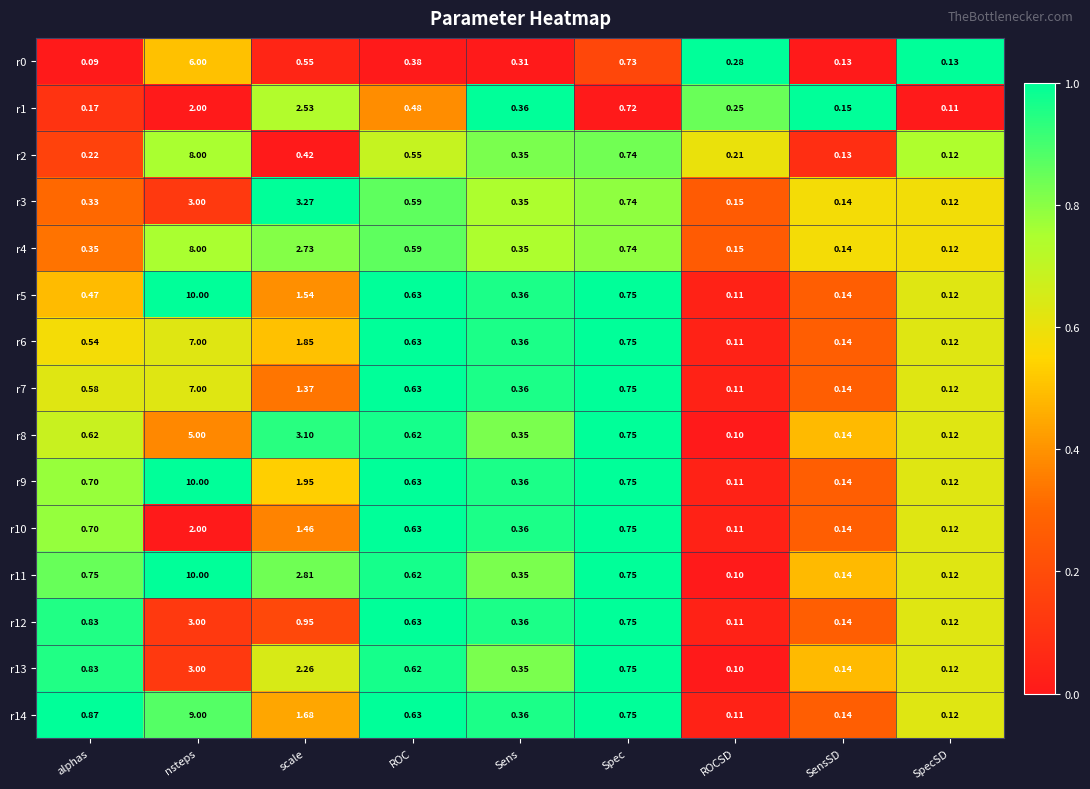

Which category has the highest value in the r1 series?

scale